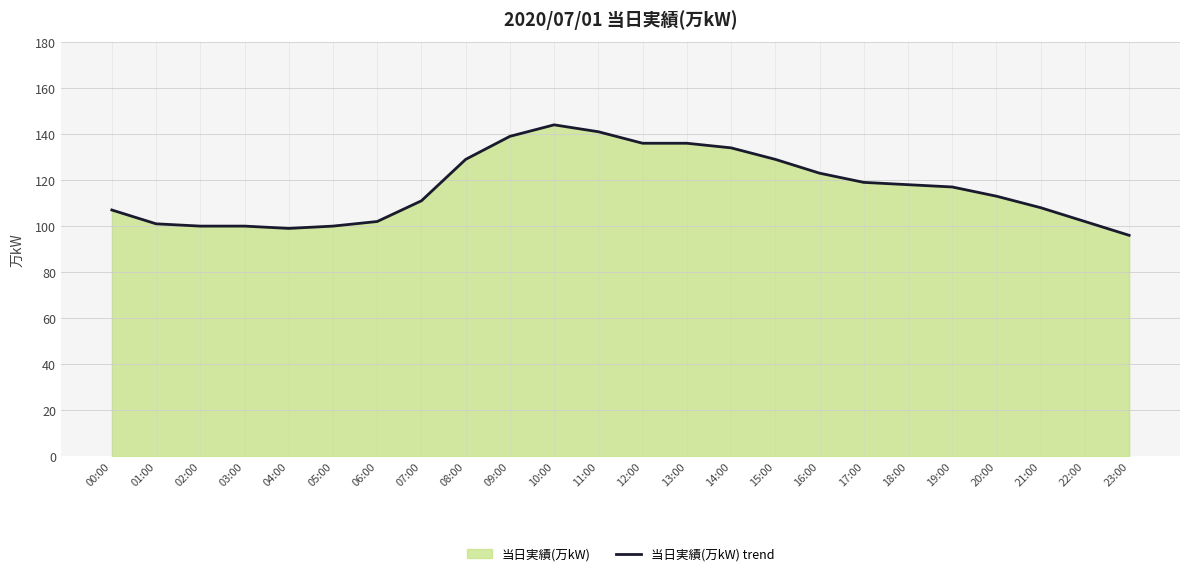

List the labels in order of value, largest first.

10:00, 11:00, 09:00, 12:00, 13:00, 14:00, 08:00, 15:00, 16:00, 17:00, 18:00, 19:00, 20:00, 07:00, 21:00, 00:00, 06:00, 22:00, 01:00, 02:00, 03:00, 05:00, 04:00, 23:00